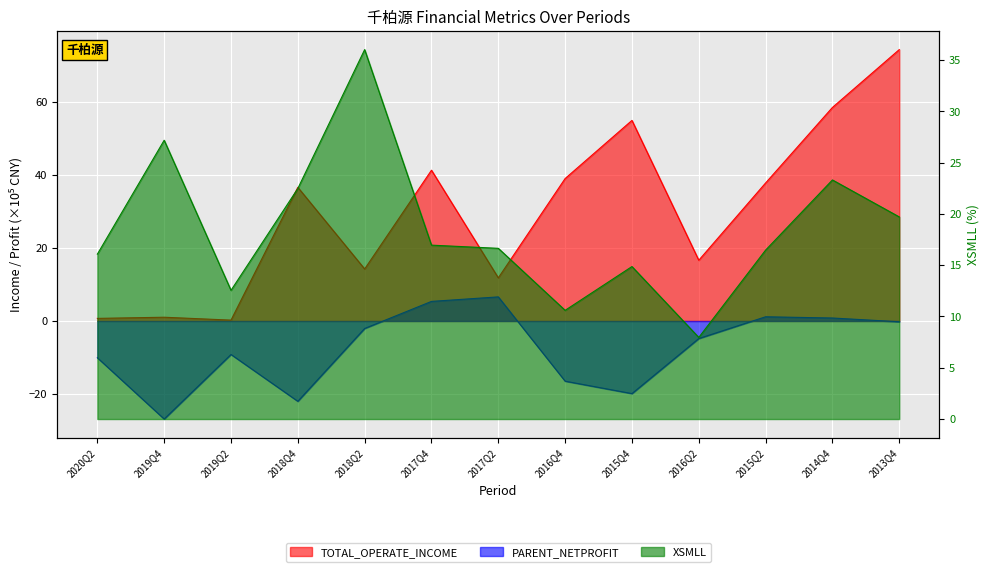

The PARENT_NETPROFIT series shows -4.8 at 2016Q2. True or false?

True